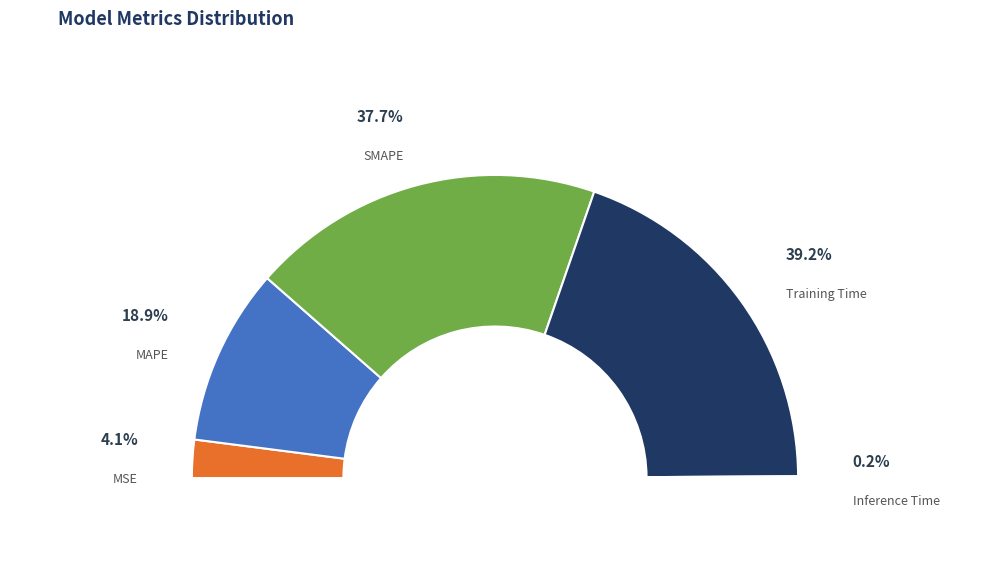

Does any single category account for the majority?

No